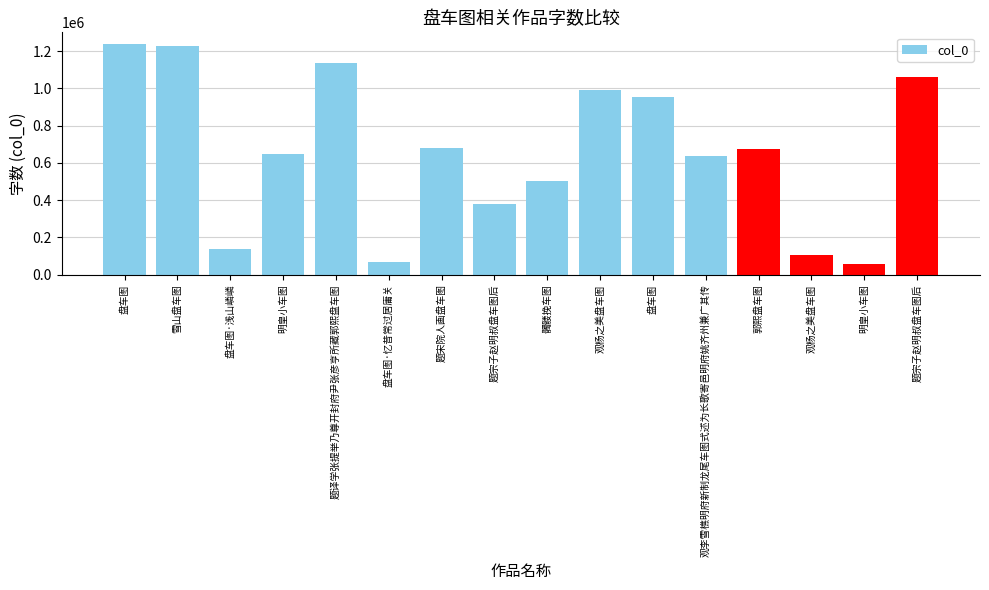

Does the chart contain any negative values?

No